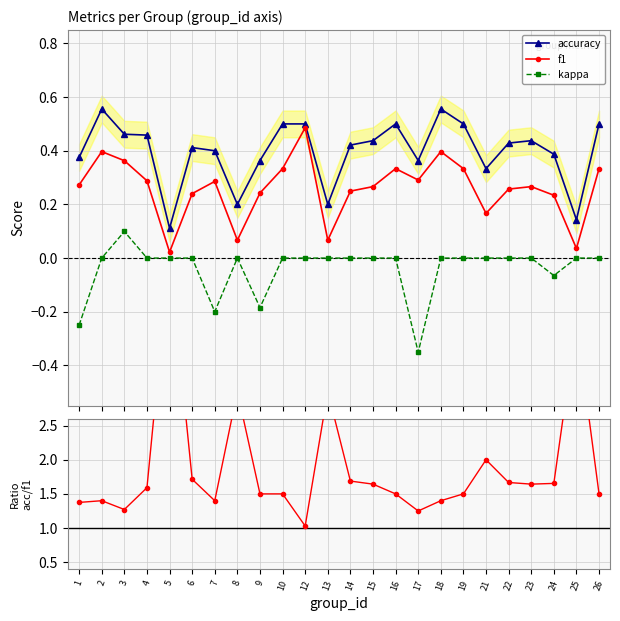

How many distinct data groups are displayed?

4